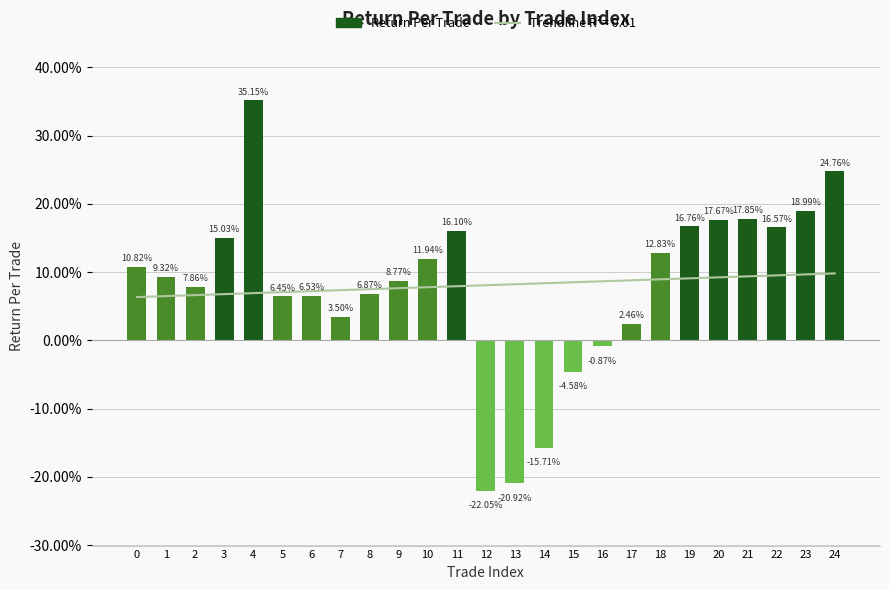

How many categories are shown in the chart?

25